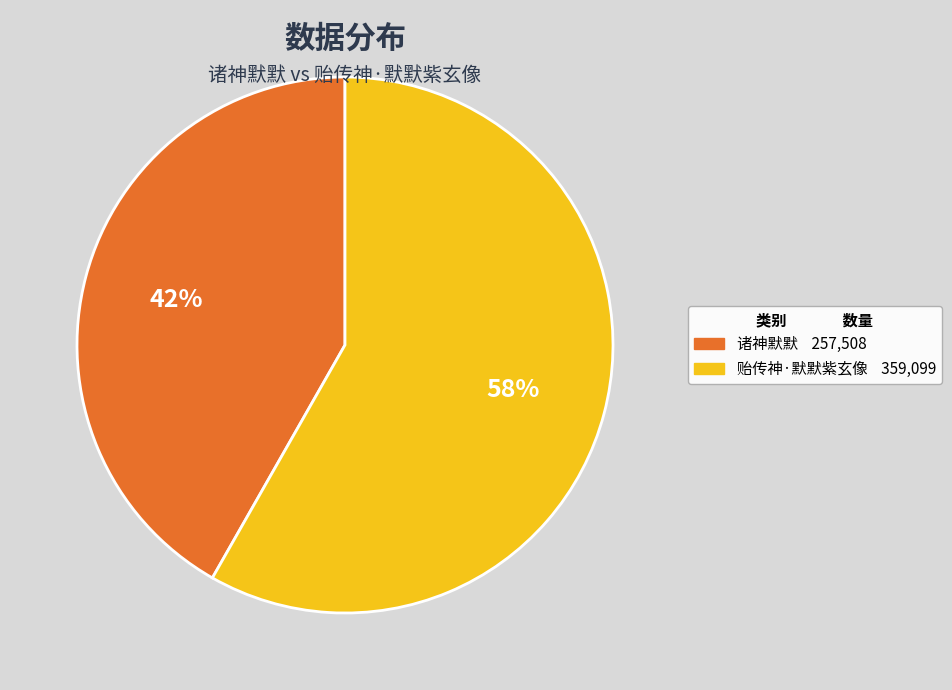

To the nearest percent, what is the difference between the largest and smallest slice percentages?

16%